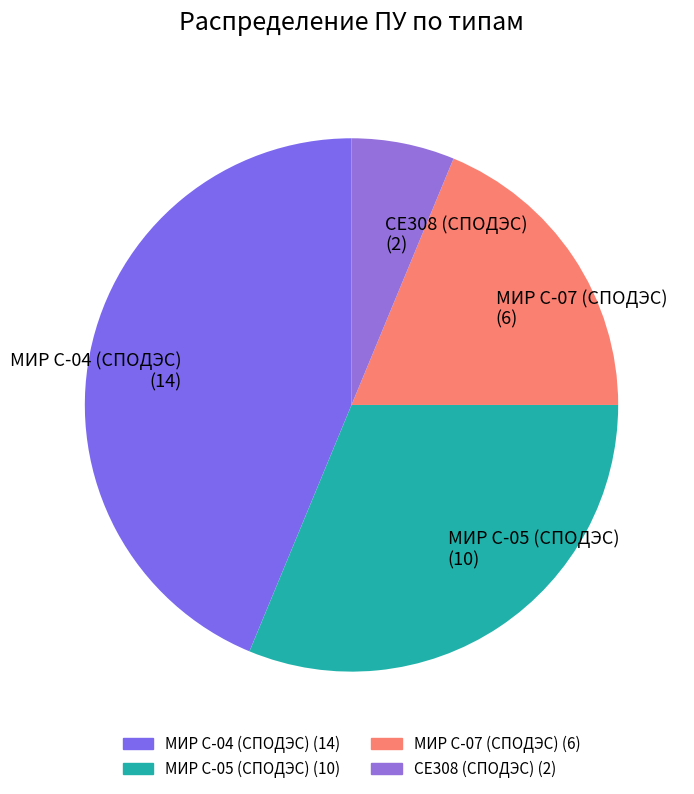

What is the largest slice in the pie chart?

МИР С-04 (СПОДЭС)